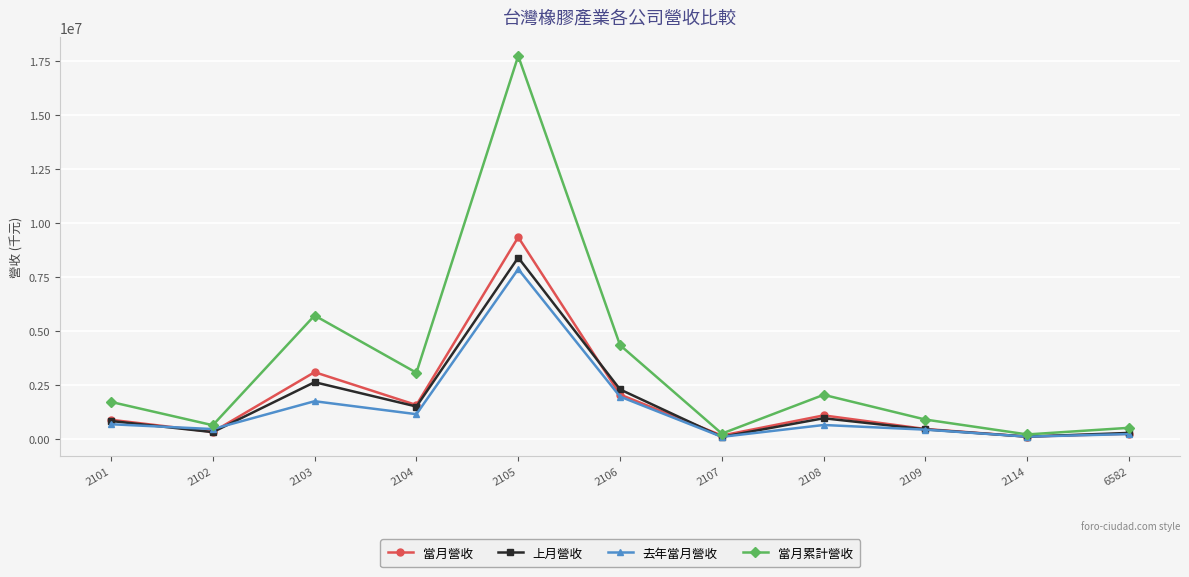

At which category does 當月營收 reach its first local valley?

2102